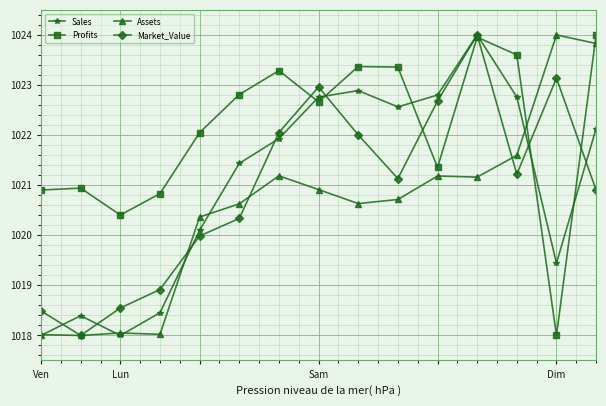

After their last crossing, which series has the higher values: Profits or Assets?

Profits